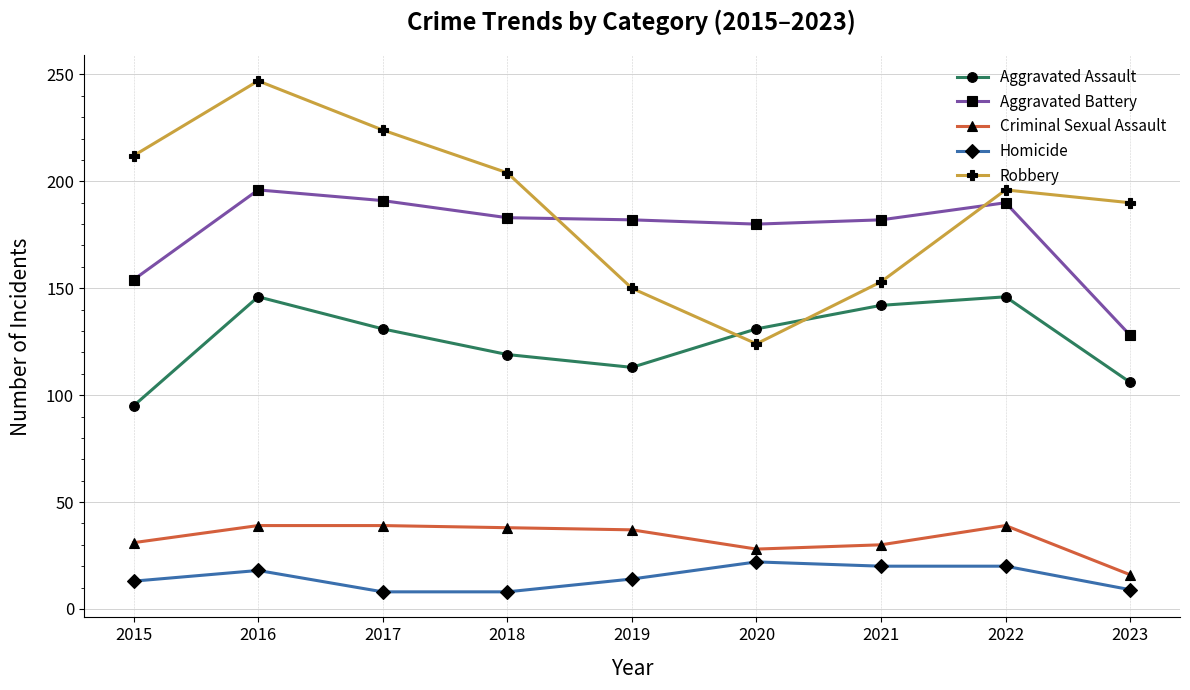

How many lines are shown in the chart?

5